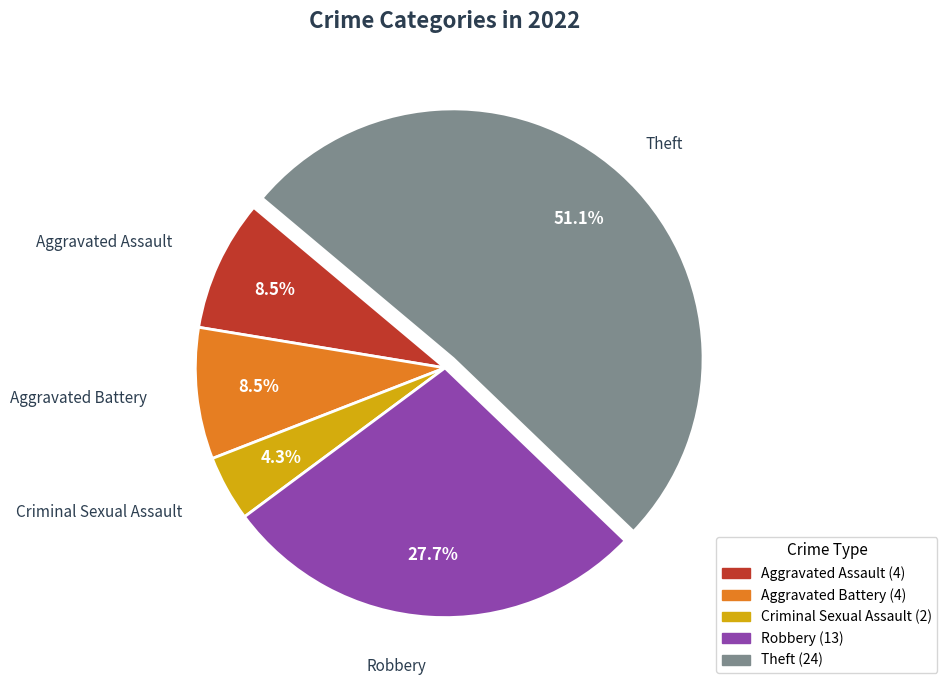

To the nearest percent, what is the difference between the Theft and Aggravated Assault slice percentages?

43%